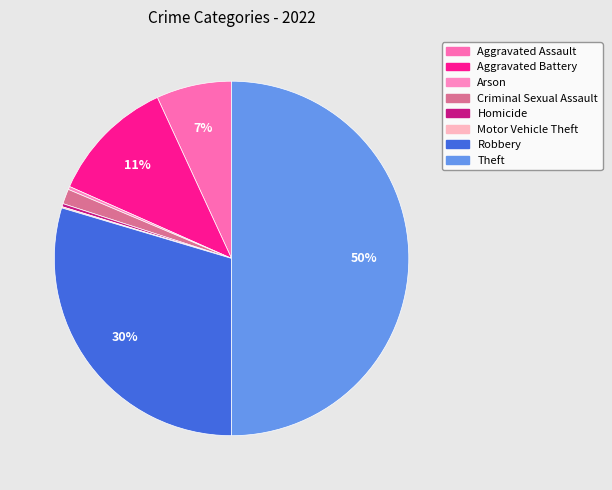

Which category has the biggest portion of the pie?

Theft